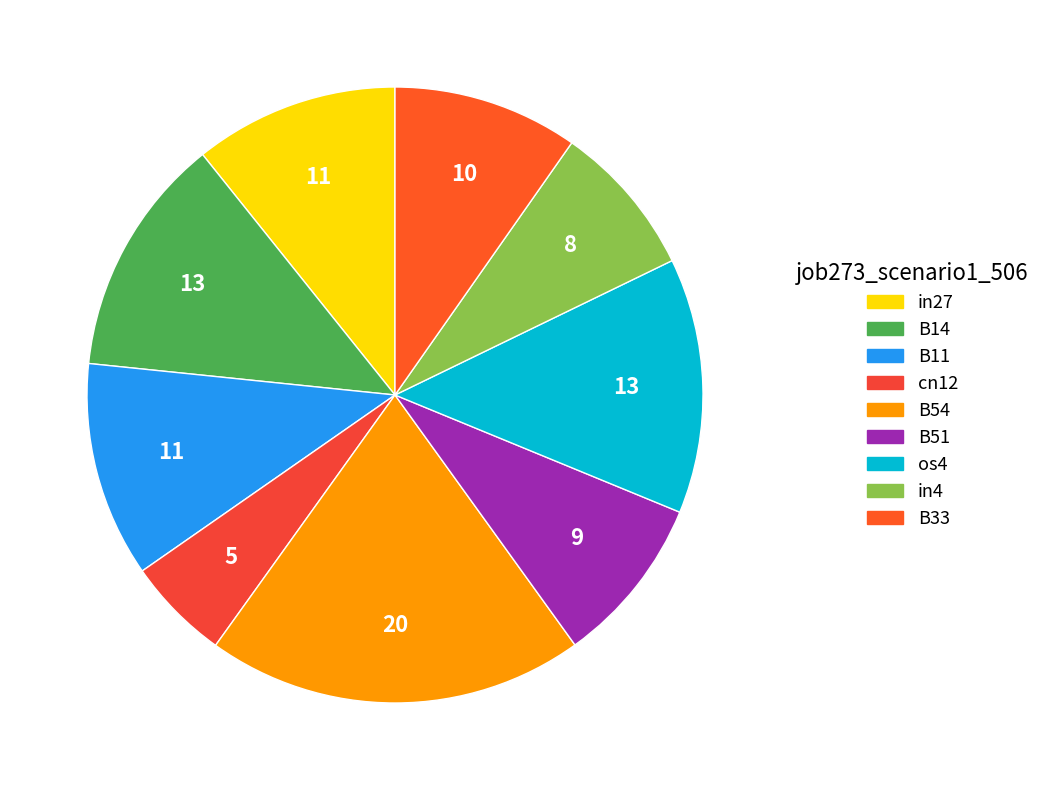

To the nearest percent, what portion does os4 represent?

13%